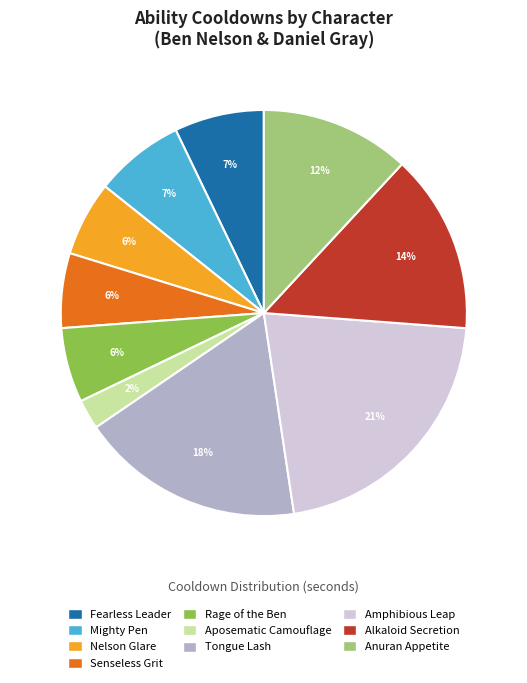

Is there a majority slice in this chart?

No